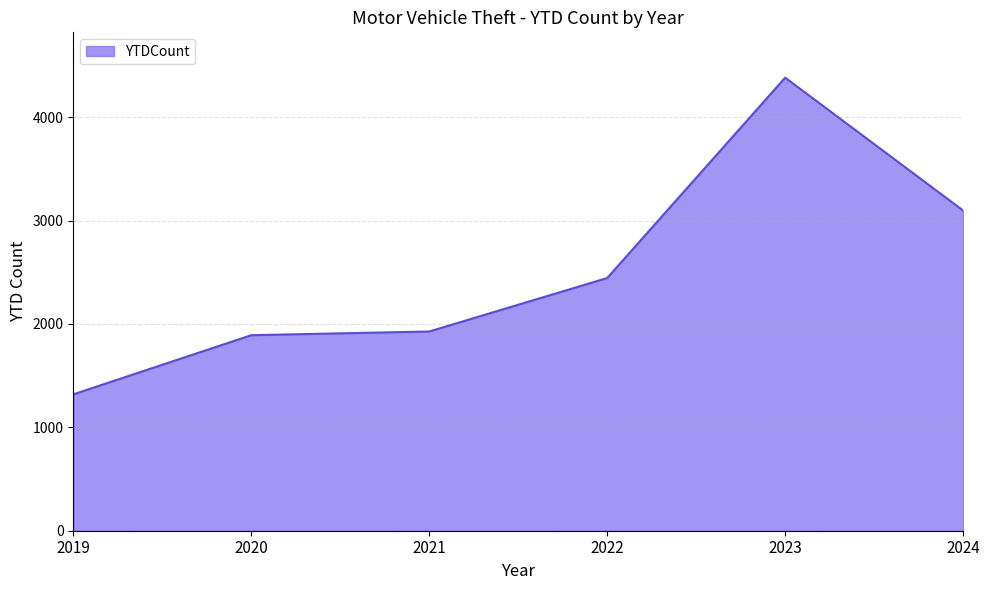

What is the average value?

2510